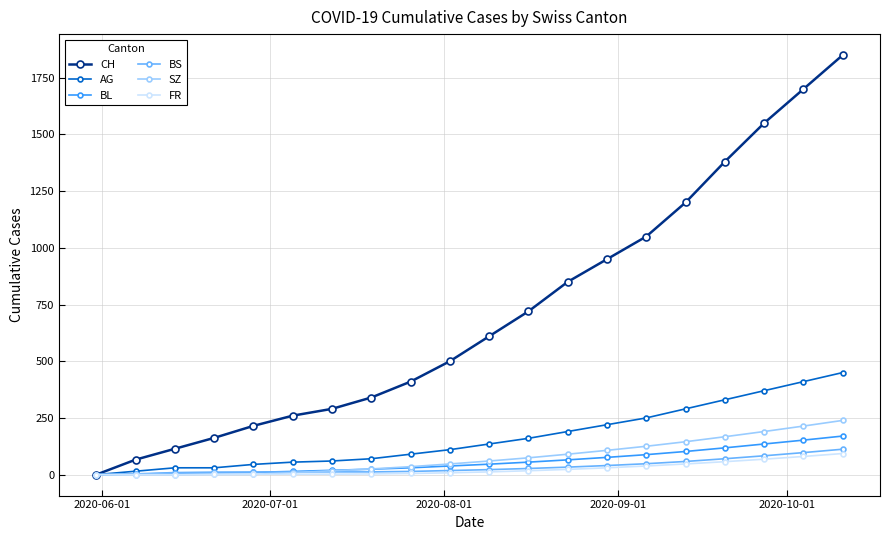

Which series has the largest total across all categories?

CH